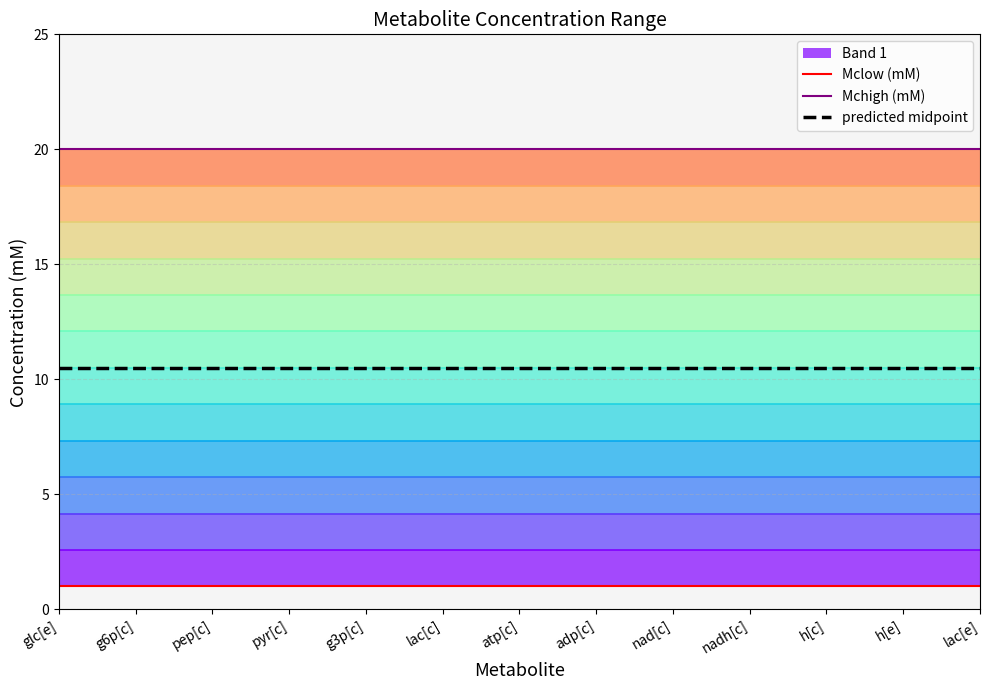

What is the spread (max minus min) of values at g6p[c]?

19.0